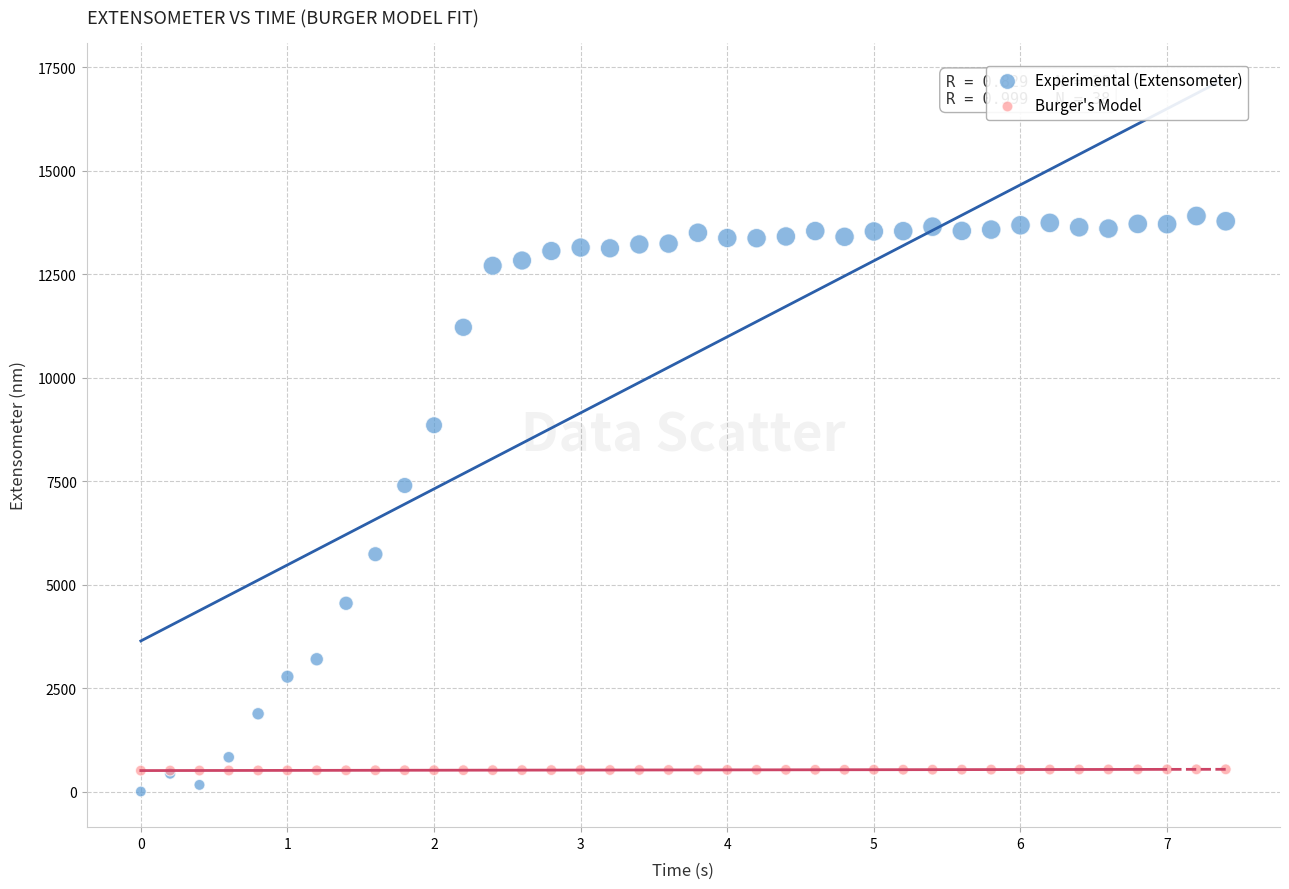

Across all series, what Y value is closest to 6951?

7393.3